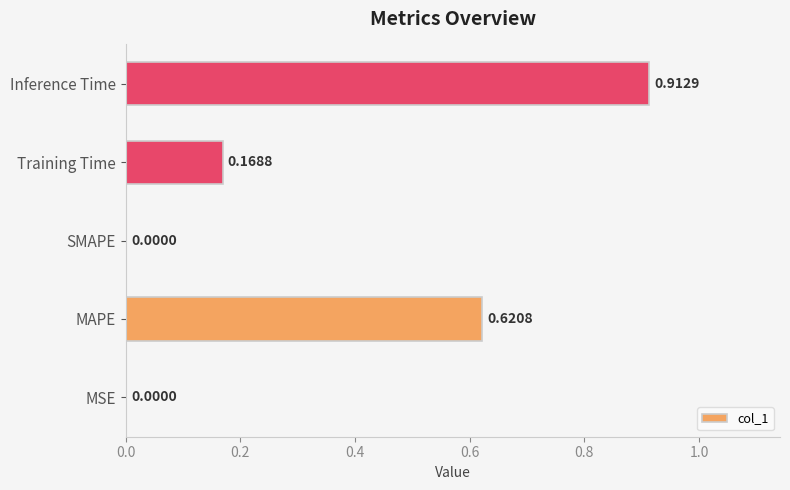

Which category has the highest value across all series?

Inference Time